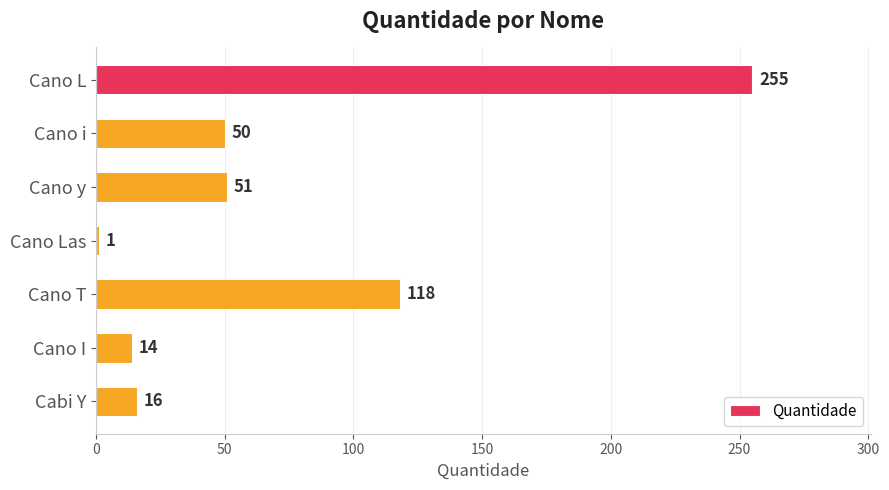

List the labels in order of value, smallest first.

Cano Las, Cano I, Cabi Y, Cano i, Cano y, Cano T, Cano L